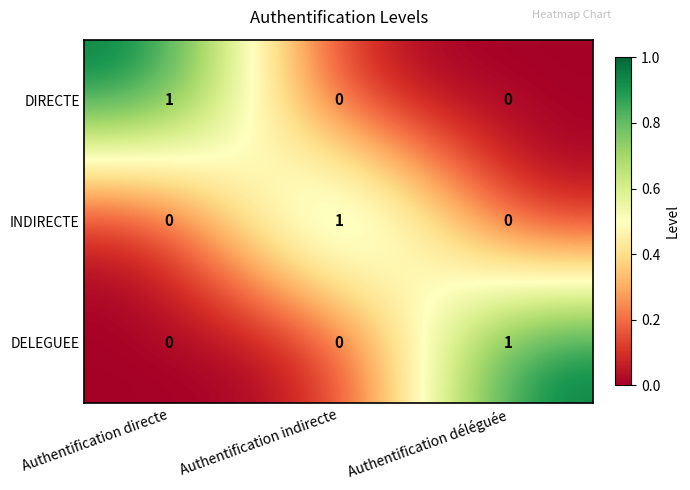

Is it true that INDIRECTE equals 1 at Authentification directe?

False